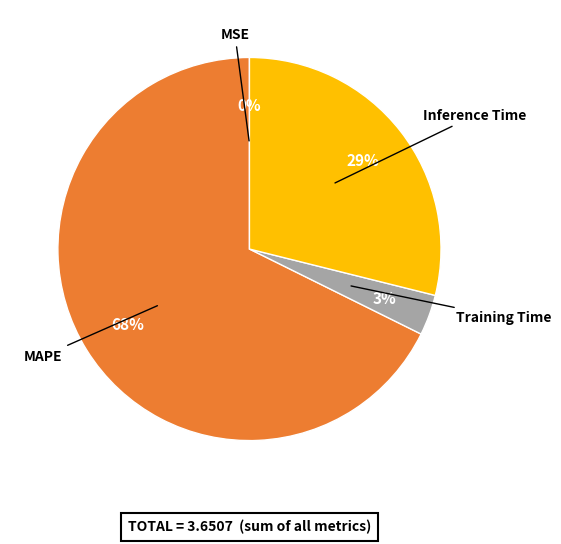

What percentage is the Training Time slice, to the nearest percent?

3%